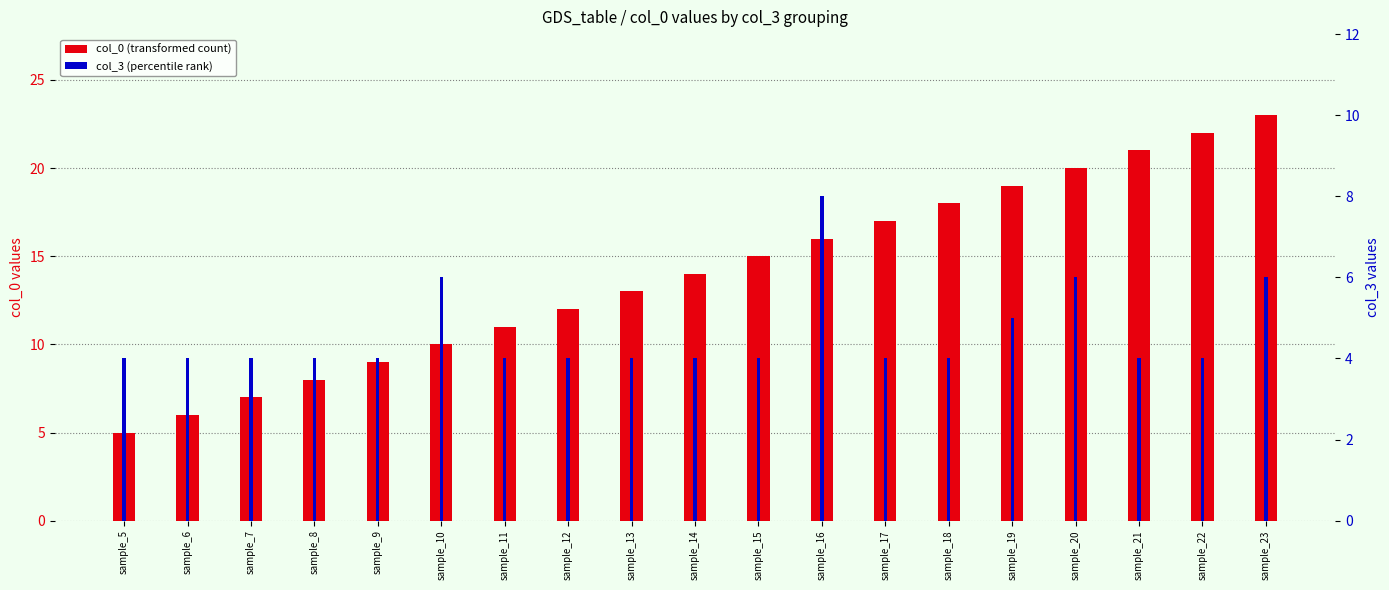

What is the minimum value shown in the chart?

4